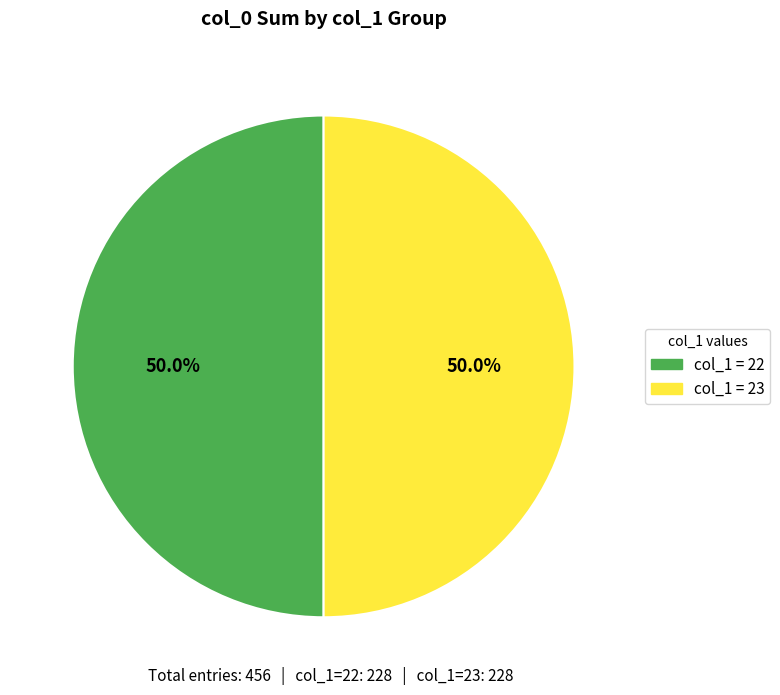

To the nearest percent, what is the average slice percentage?

50%